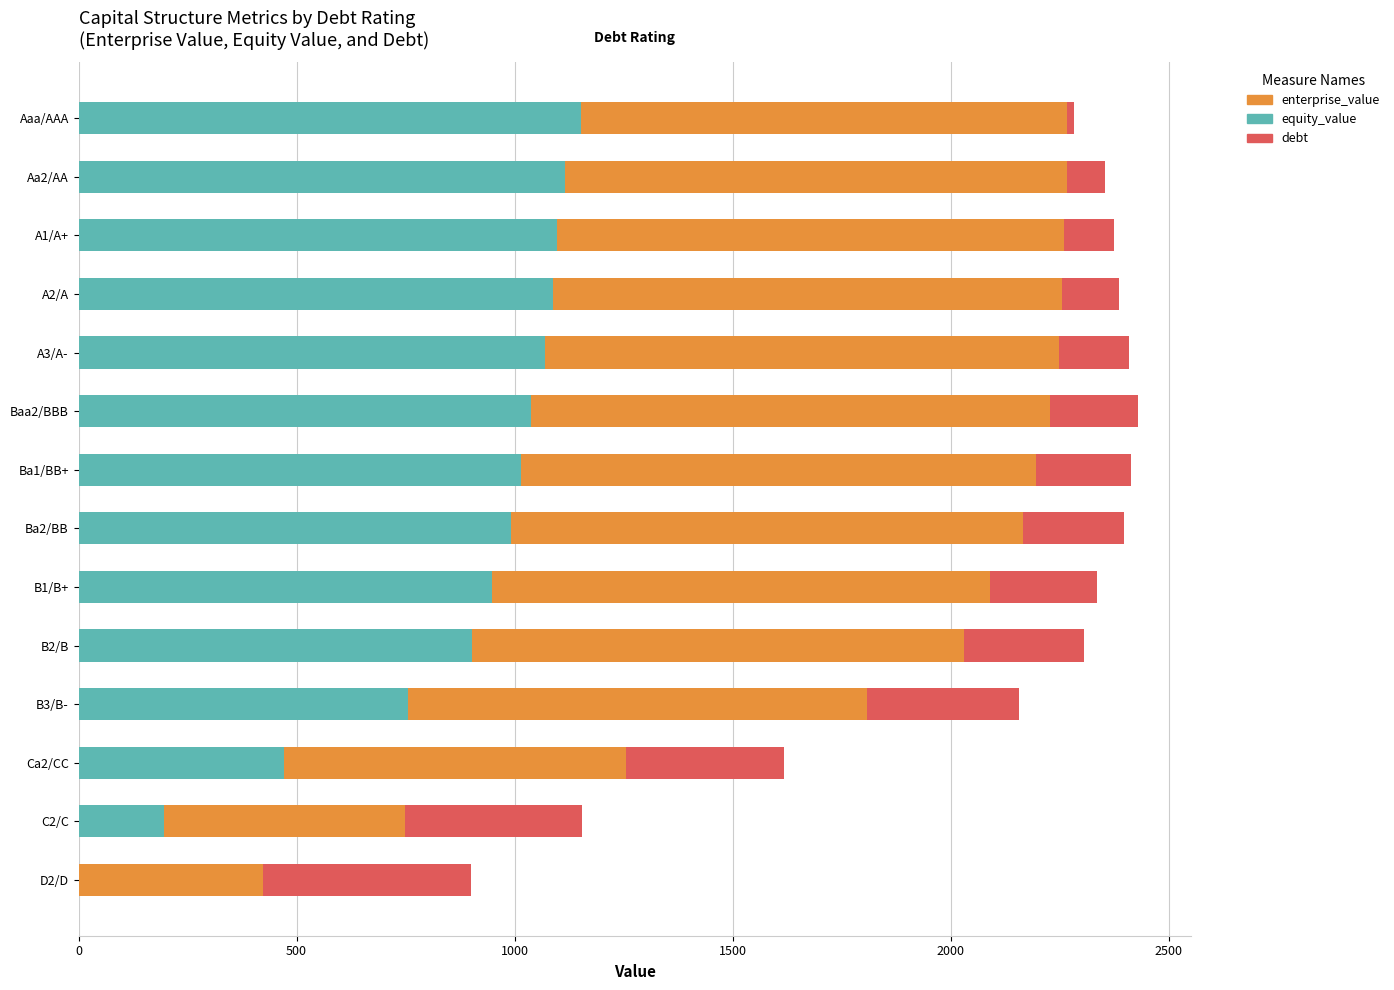

How many data points does each series have?

14